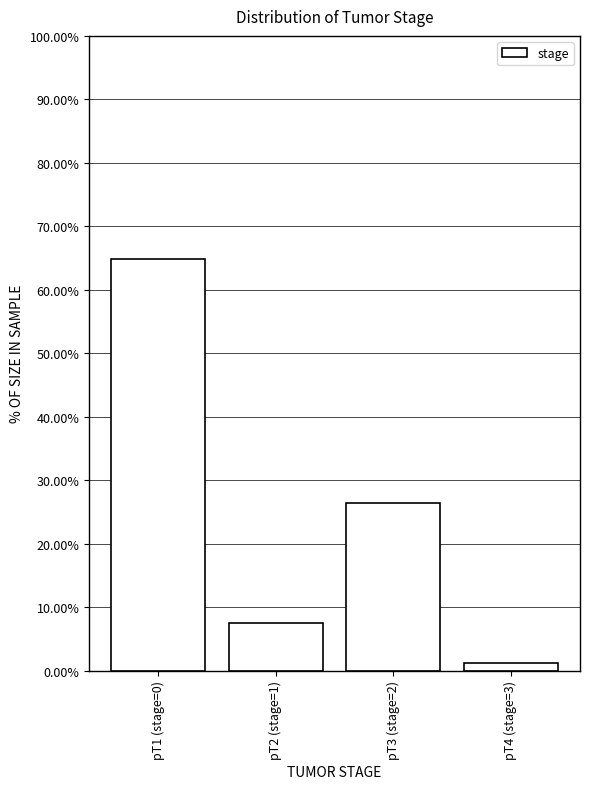

Reading left to right, what are all the values shown in this chart?

pT1 (stage=0)=64.8	pT2 (stage=1)=7.5	pT3 (stage=2)=26.4	pT4 (stage=3)=1.3